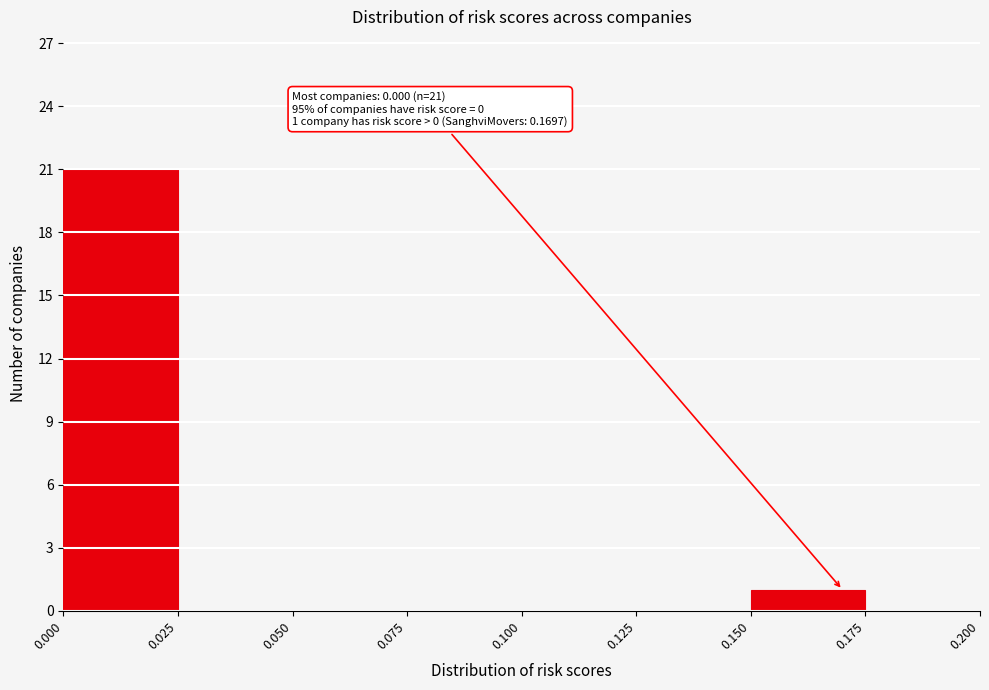

Over which range of the x-axis is the bar tallest?

0.000 to 0.025